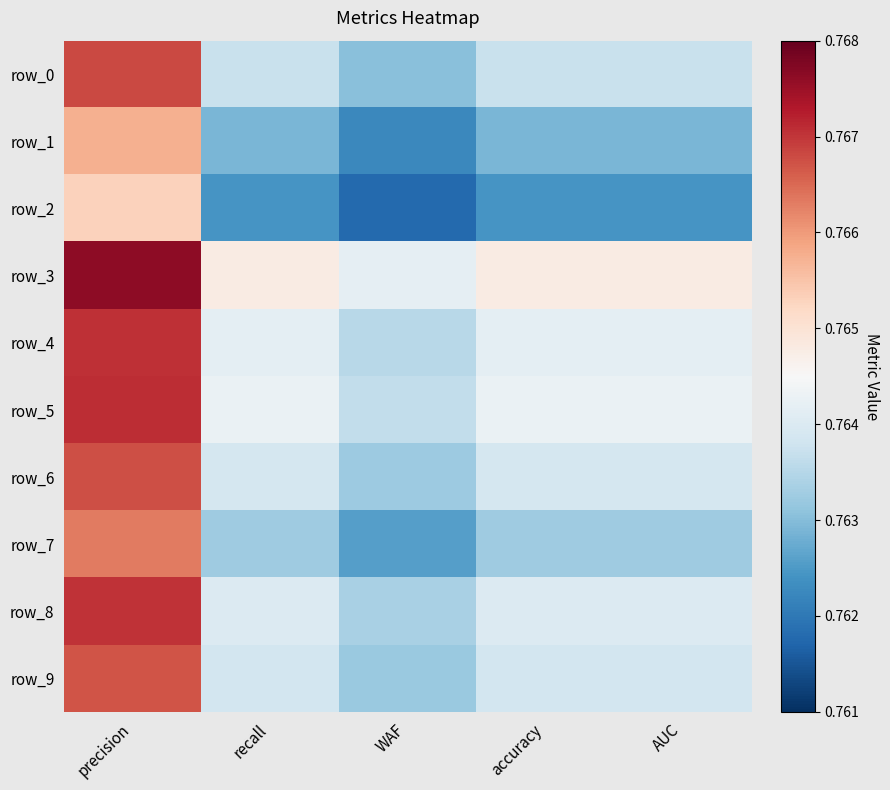

How many categories are shown in the chart?

5